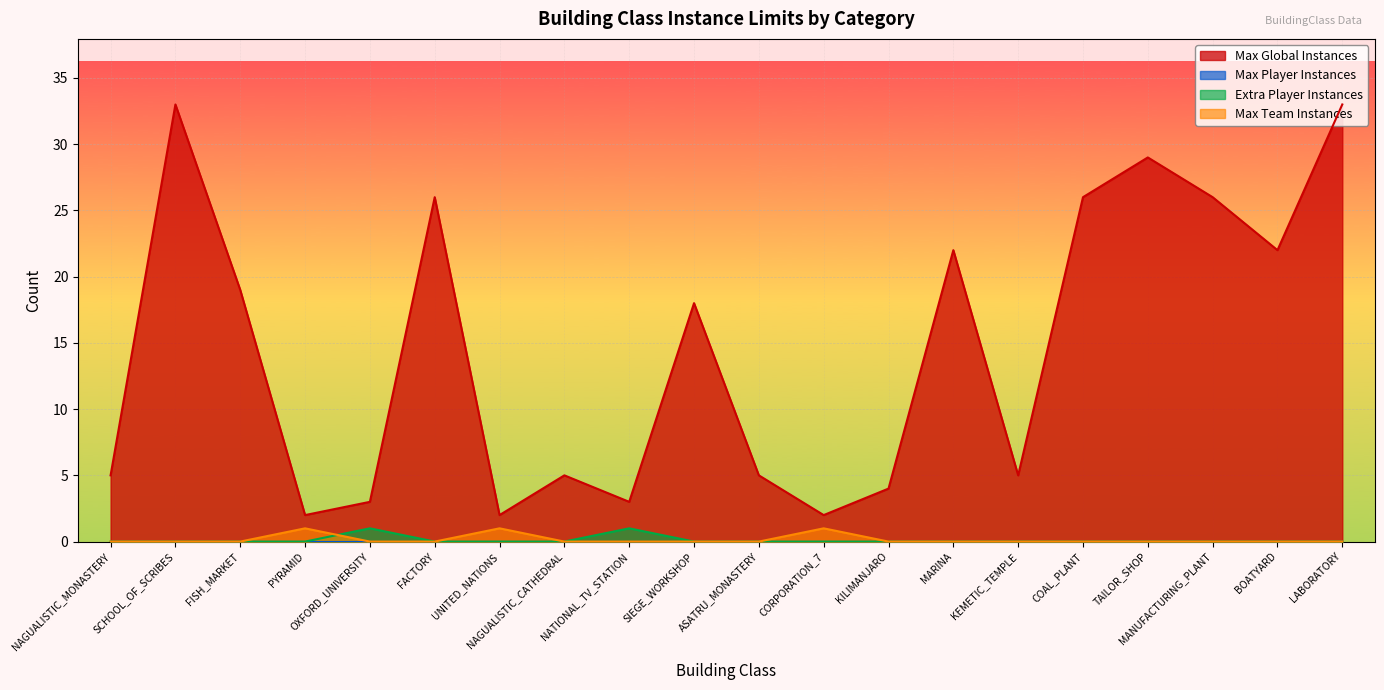

What is the spread (max minus min) of values at NAGUALISTIC_MONASTERY?

5